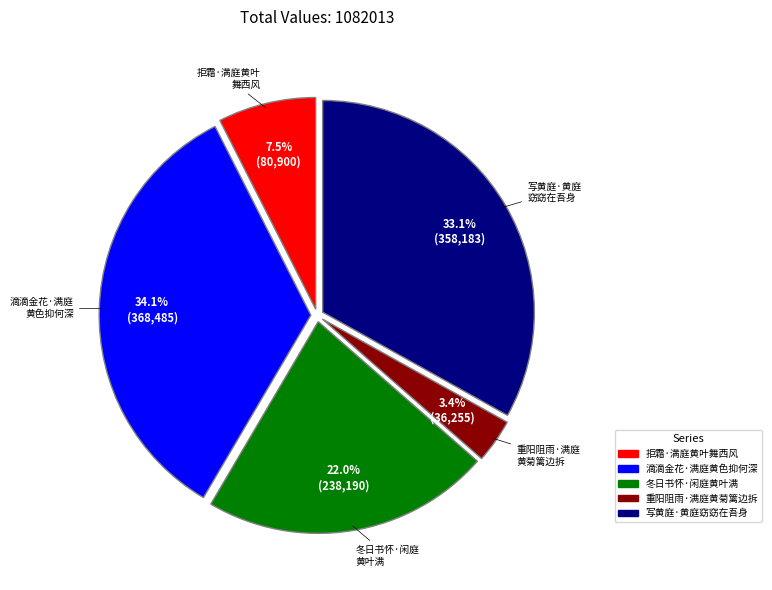

True or false: 拒霜·满庭黄叶舞西风 accounts for 15% of the total.

False